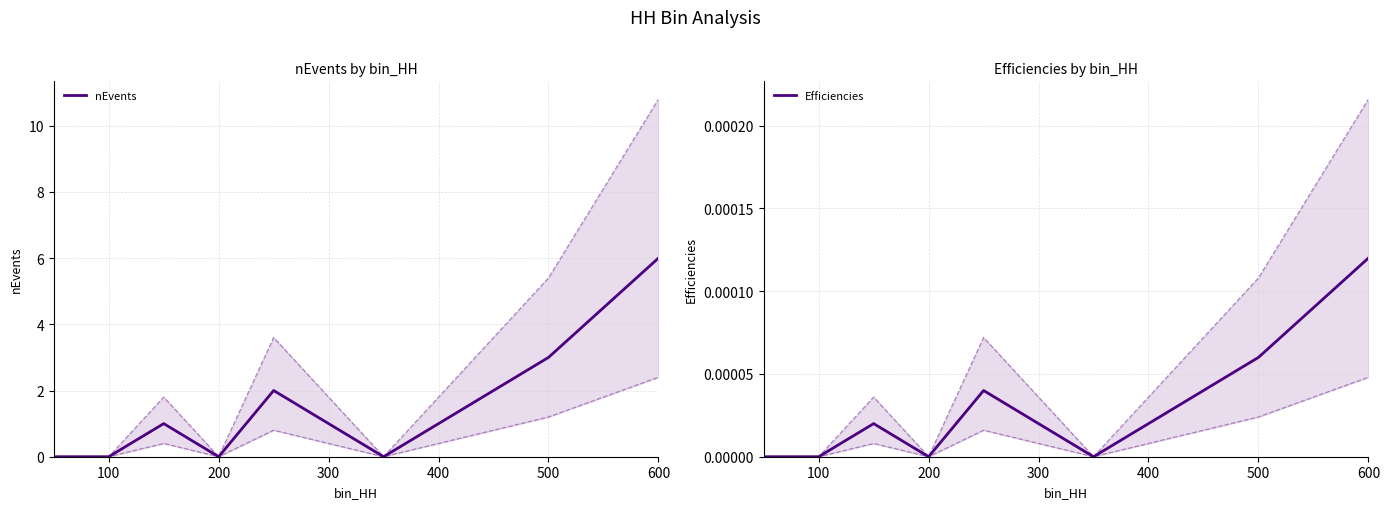

At which label does nEvents reach its peak?

600